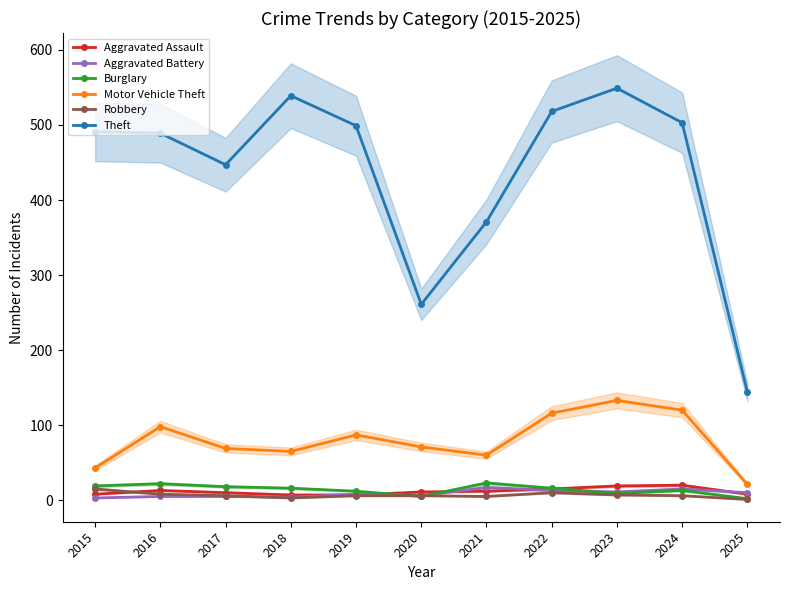

What is the sum of all Aggravated Assault values?

130